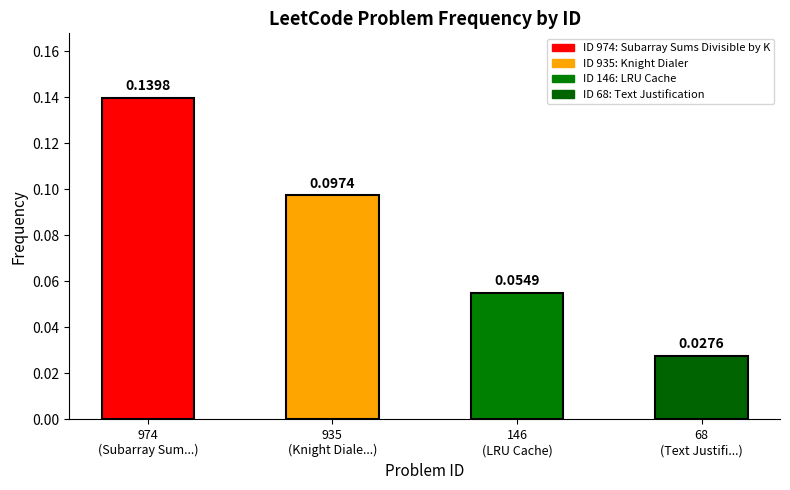

List the labels in order of value, smallest first.

68
(Text Justifi...), 146
(LRU Cache), 935
(Knight Diale...), 974
(Subarray Sum...)